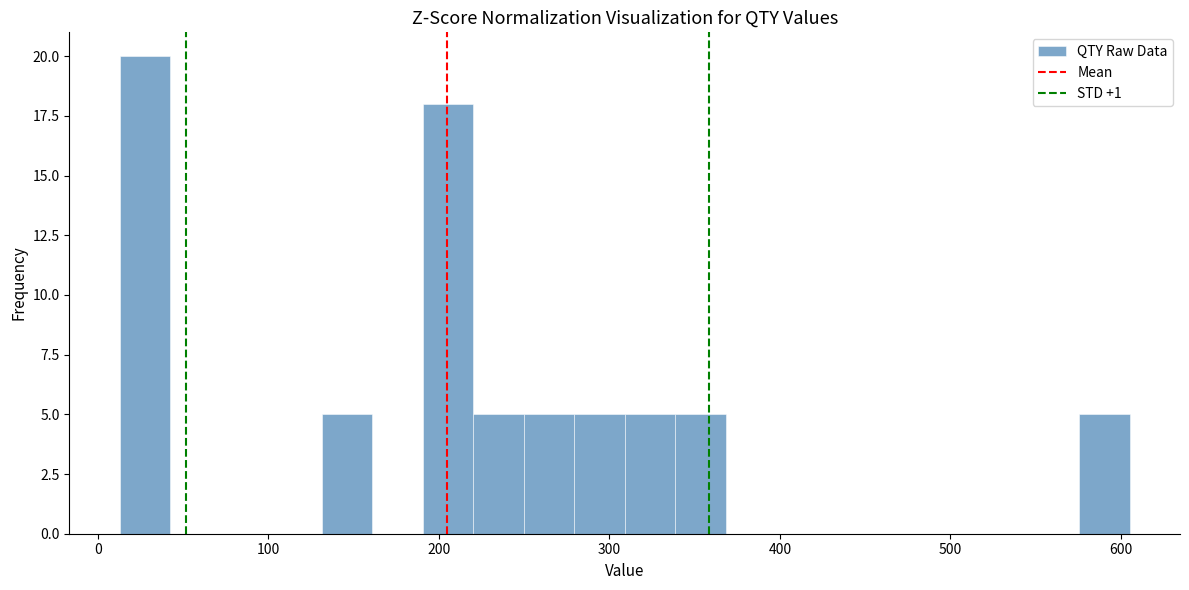

Around what value on the x-axis is the tallest bar? Give the approximate position of its centre, as read against the axis.

30